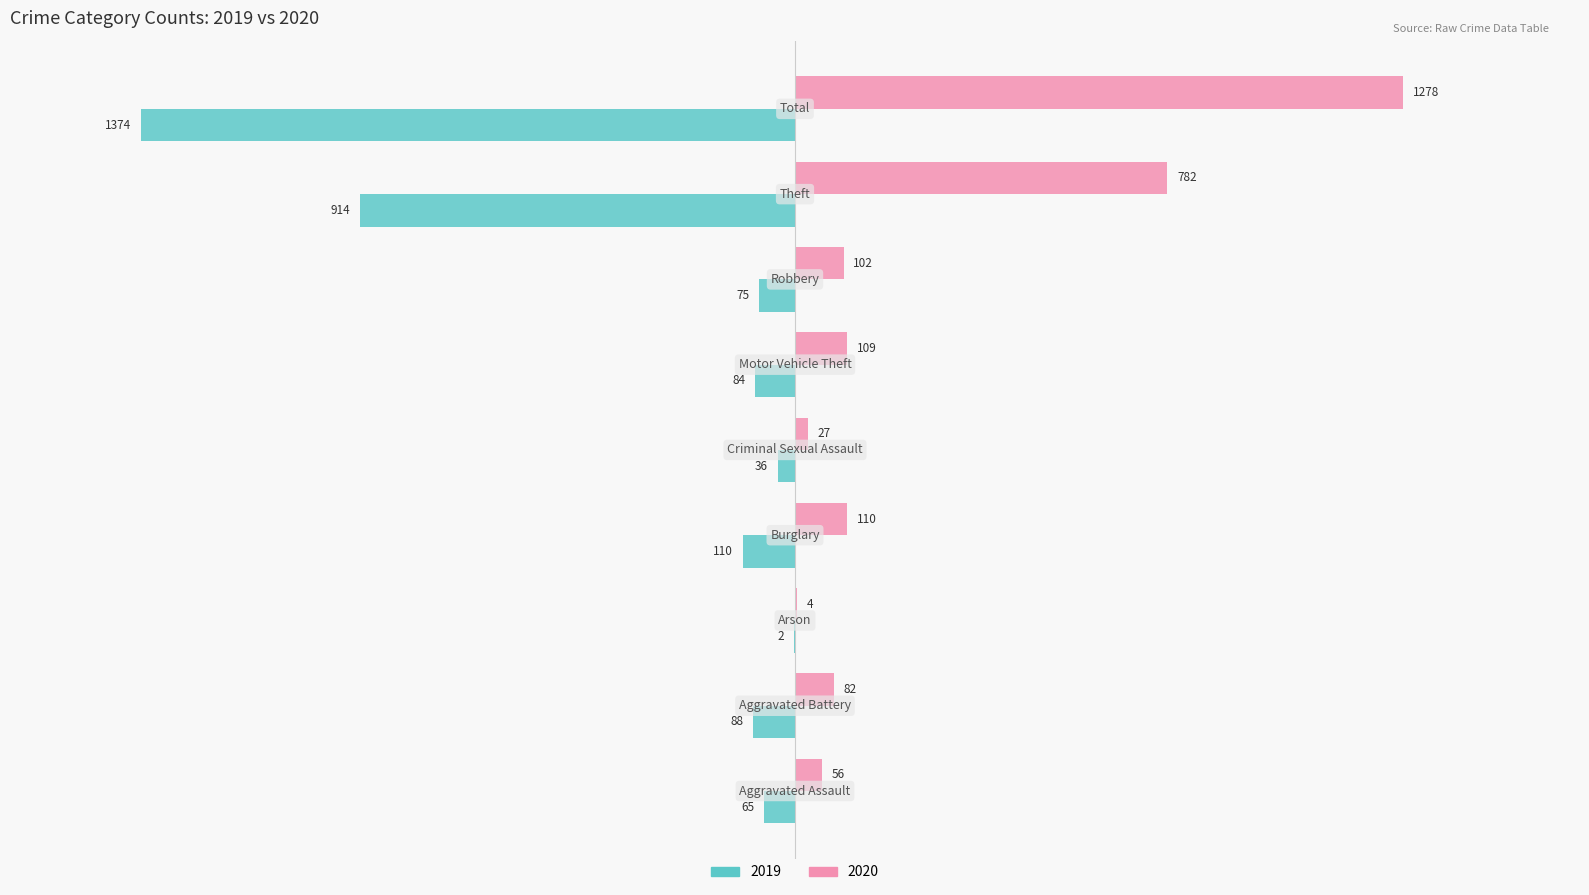

What are all the series names shown in the legend?

2019, 2020